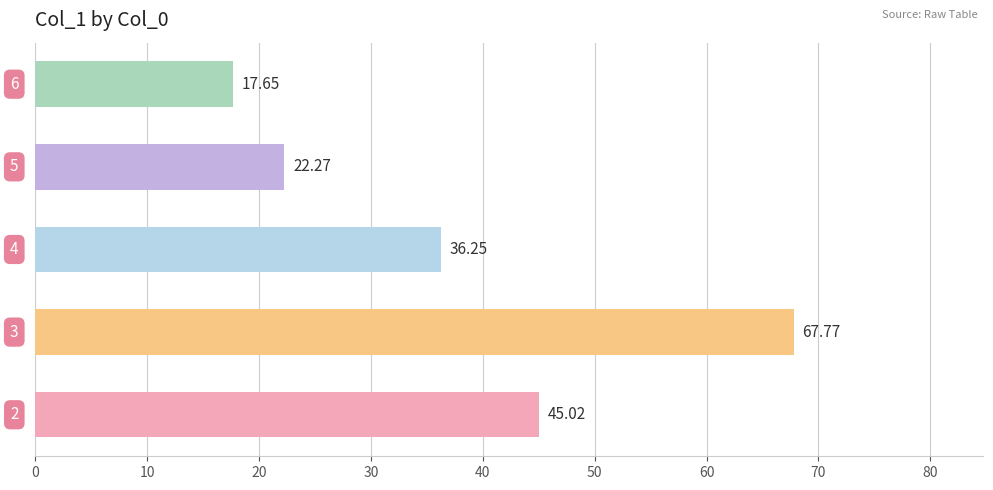

Does the chart contain stacked bars?

No